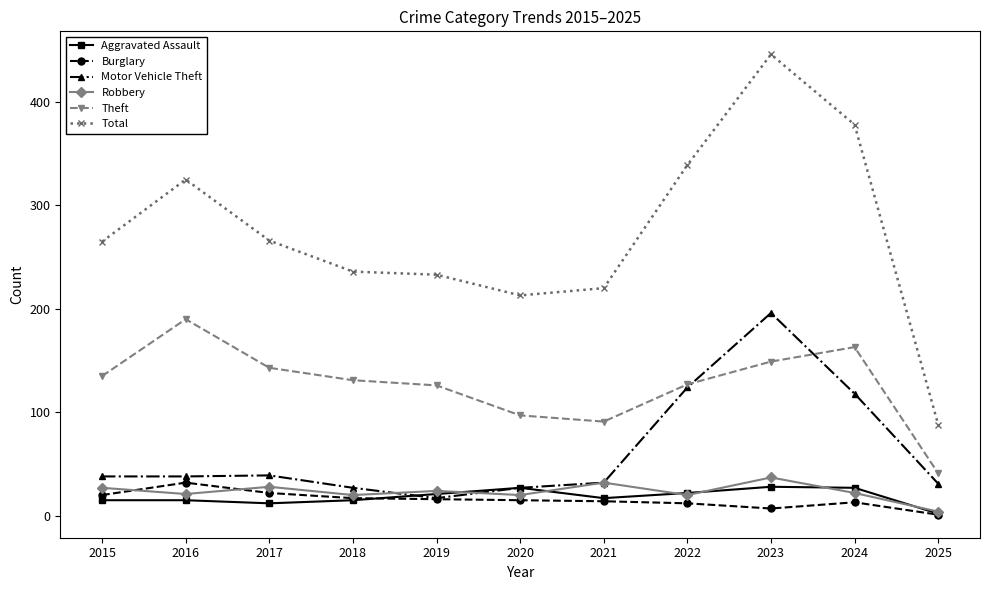

In Robbery, how many points are higher than both neighbors (excluding endpoints)?

4